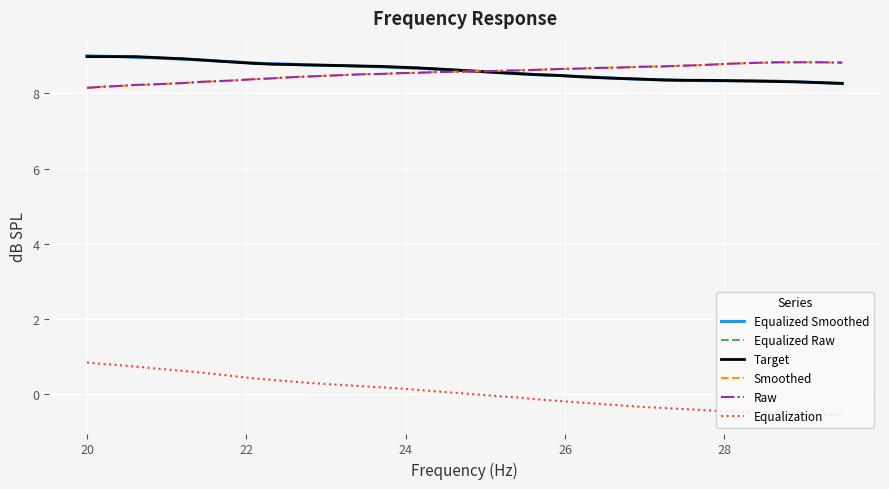

How many lines are shown in the chart?

6